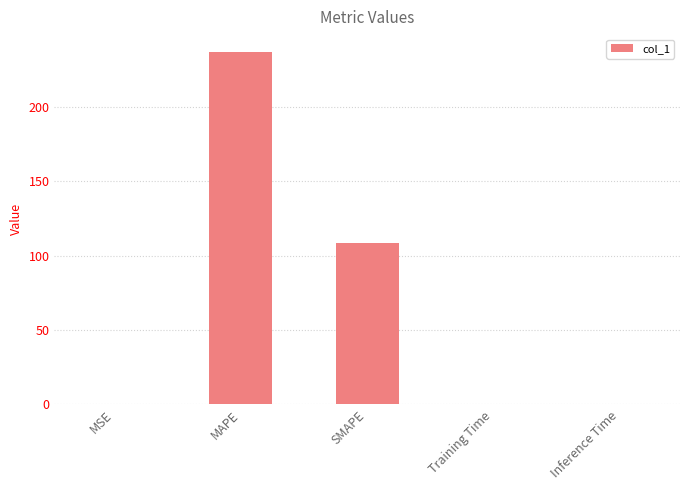

The chart shows a value of 67.6 at SMAPE. True or false?

False